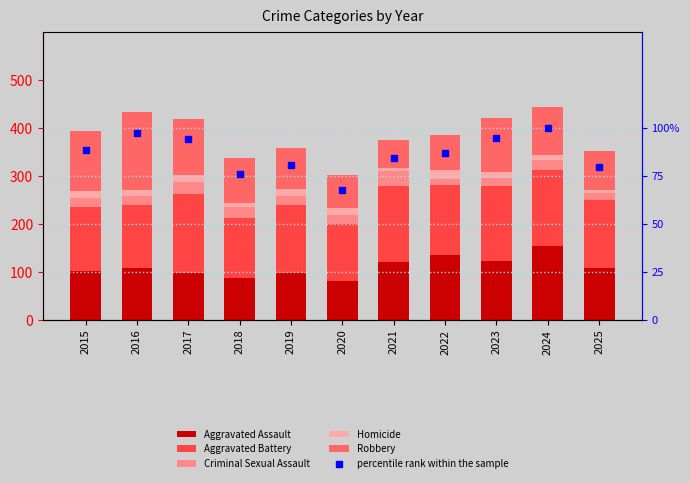

Count the number of categories in the chart.

11